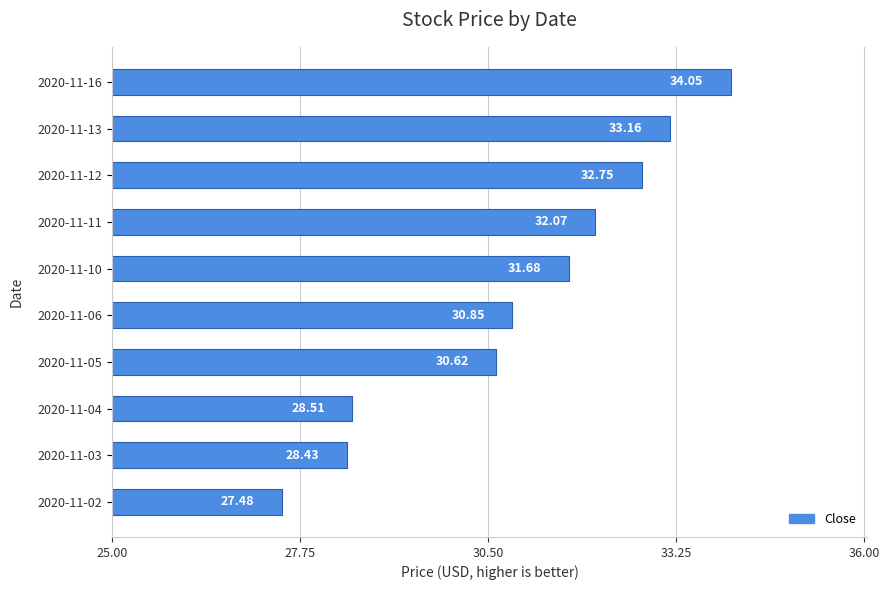

What is the sum of the values at 2020-11-03 and 2020-11-12?

61.2